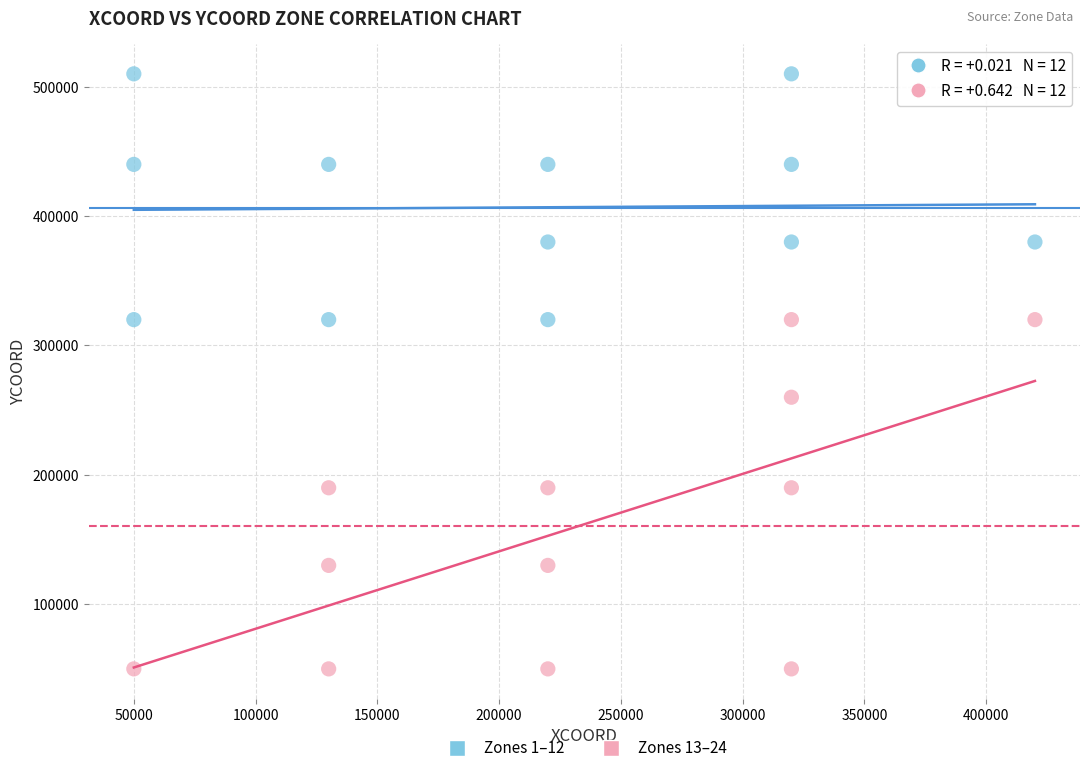

What are all the series names shown in the legend?

Zones 1–12, Zones 13–24